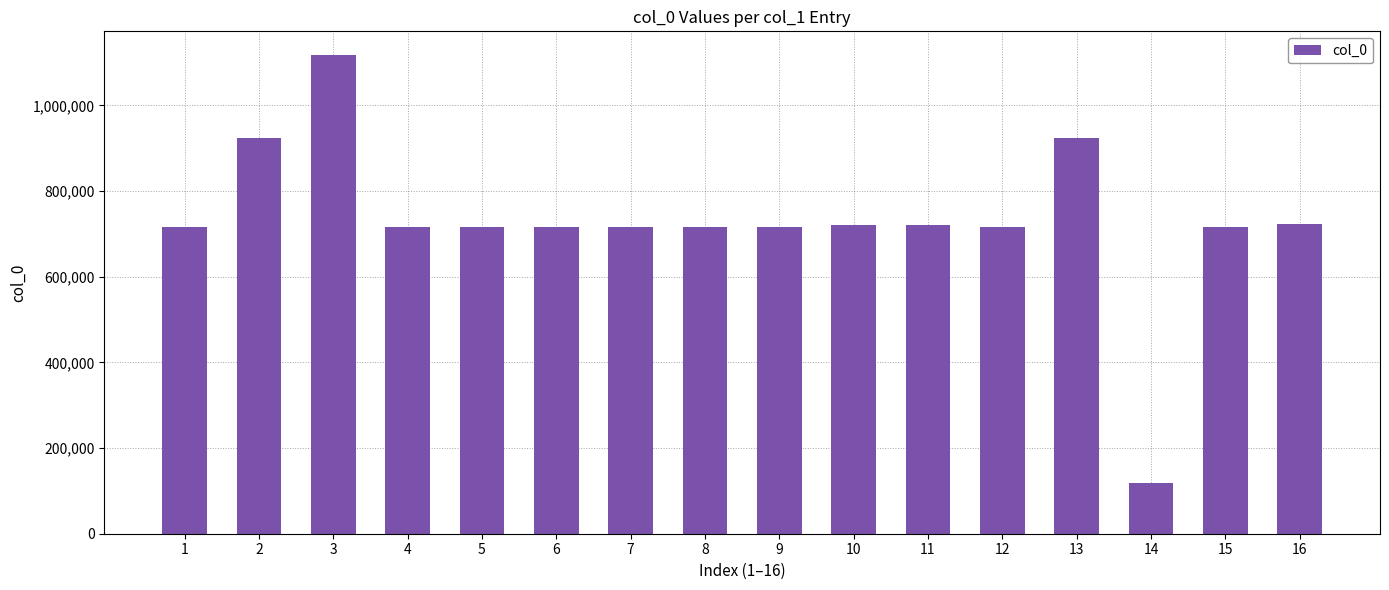

Read the value at 16.

722130